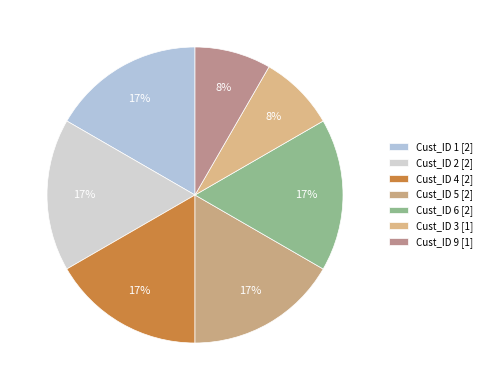

What is the largest slice in the pie chart?

Cust 1